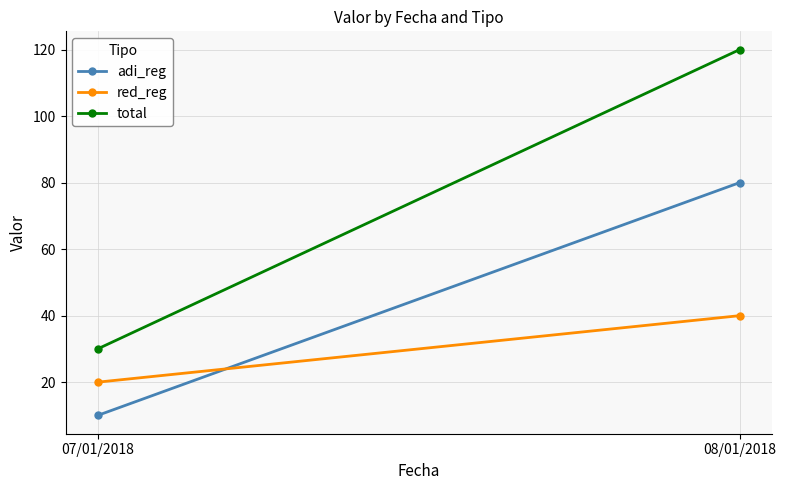

At 07/01/2018, list the series in order from largest to smallest.

total, red_reg, adi_reg